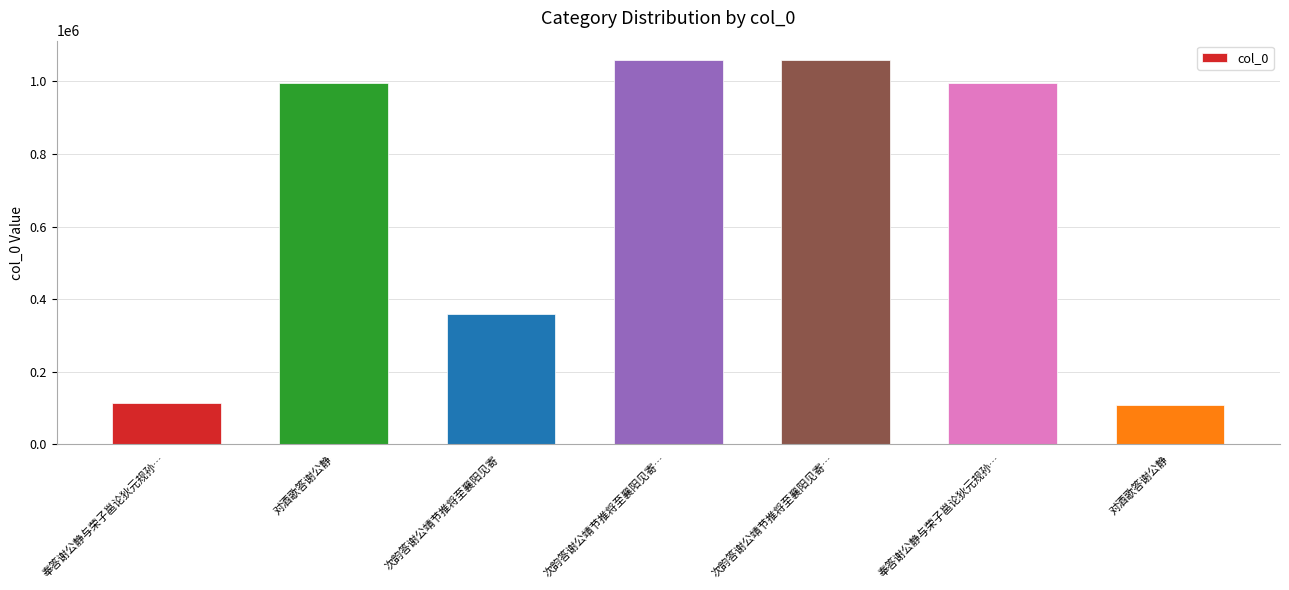

The value at 奉答谢公静与荣子邕论狄元规孙… is 113421. True or false?

True